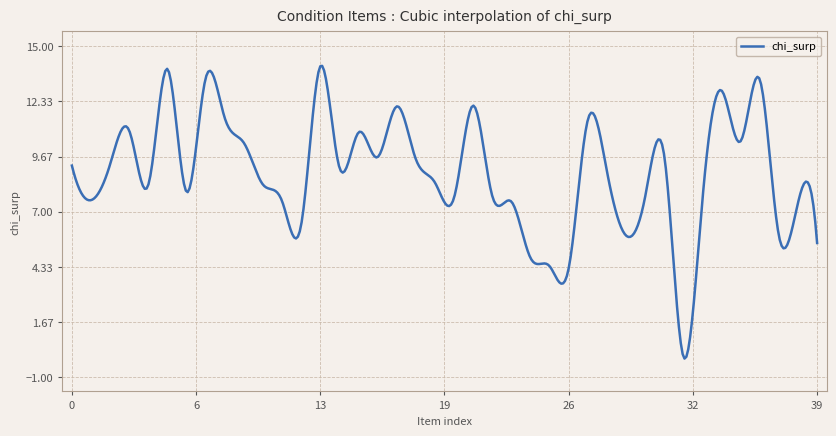

What is the average value?

8.9